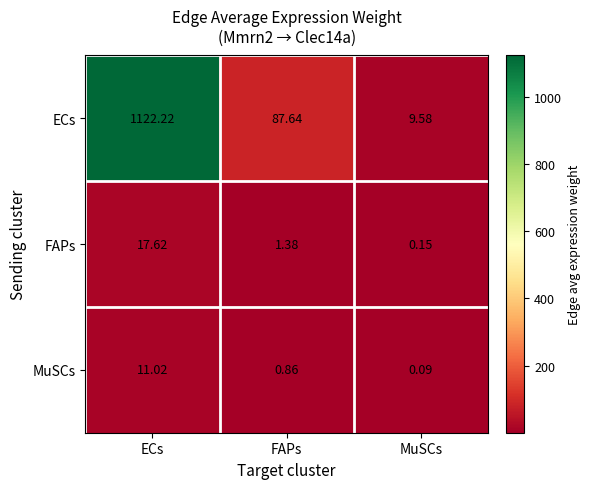

At which category does the chart reach its peak across all series?

ECs